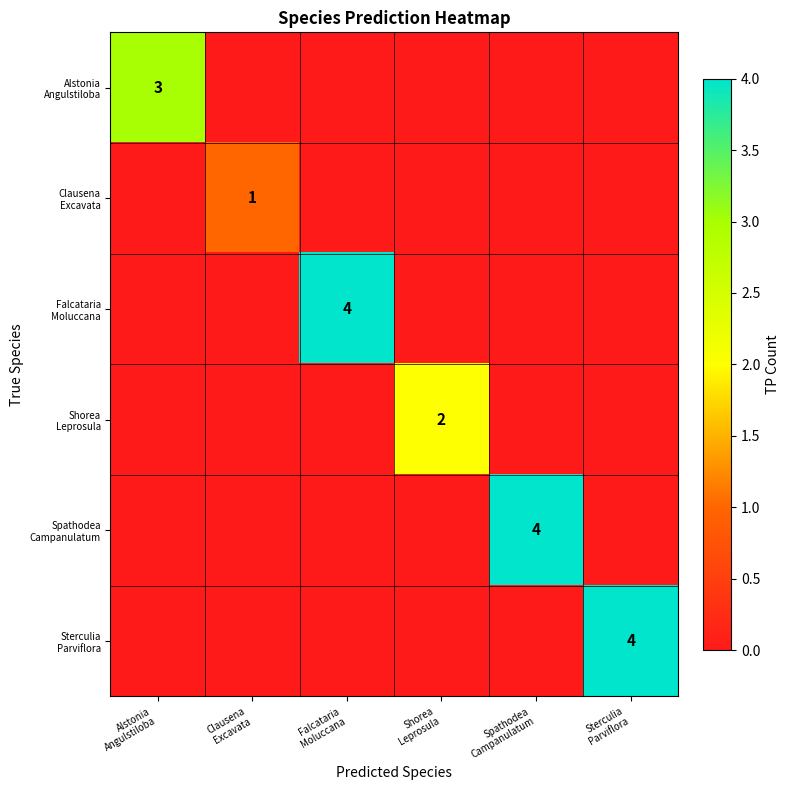

Which has a higher value, Falcataria
Moluccana or Shorea
Leprosula?

Falcataria
Moluccana